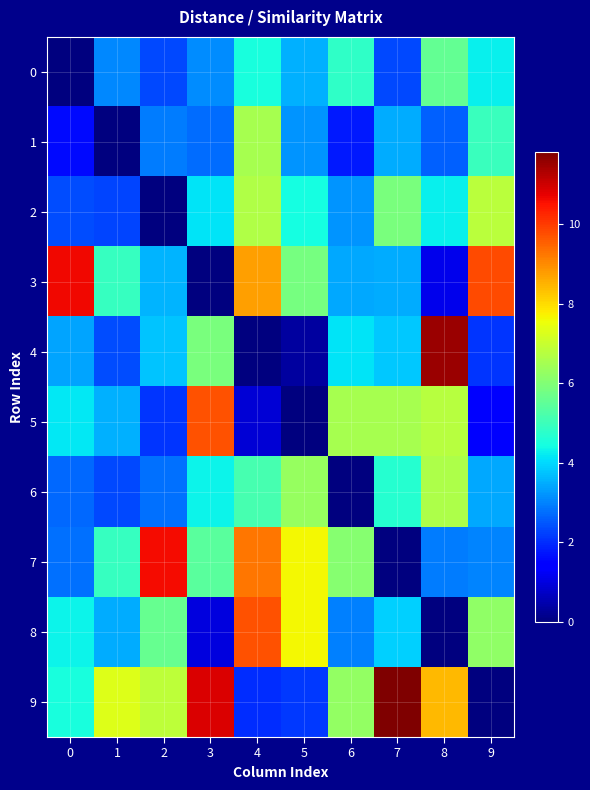

What is the greatest value displayed?

11.8